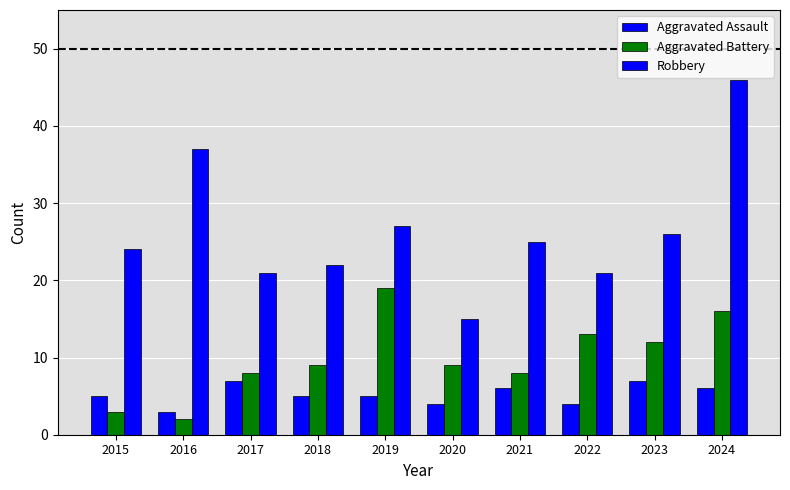

Reading left to right, what are all the values shown in this chart?

Aggravated Assault: 2015=5	2016=3	2017=7	2018=5	2019=5	2020=4	2021=6	2022=4	2023=7	2024=6
Aggravated Battery: 2015=3	2016=2	2017=8	2018=9	2019=19	2020=9	2021=8	2022=13	2023=12	2024=16
Robbery: 2015=24	2016=37	2017=21	2018=22	2019=27	2020=15	2021=25	2022=21	2023=26	2024=46